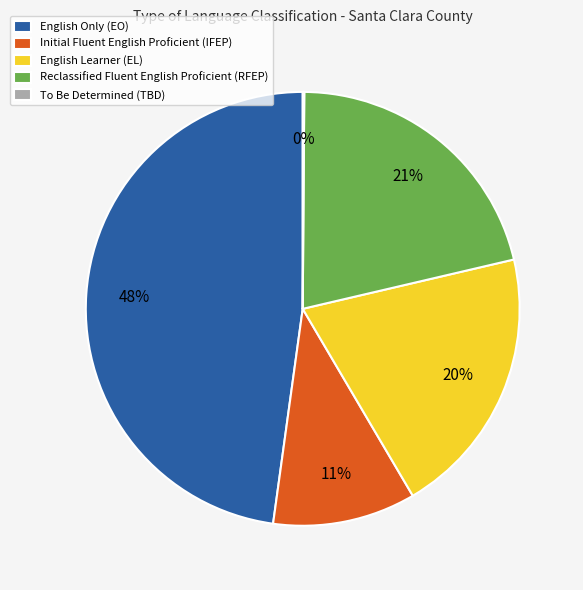

To the nearest percent, what is the combined percentage of Reclassified Fluent English Proficient (RFEP) and Initial Fluent English Proficient (IFEP)?

32%